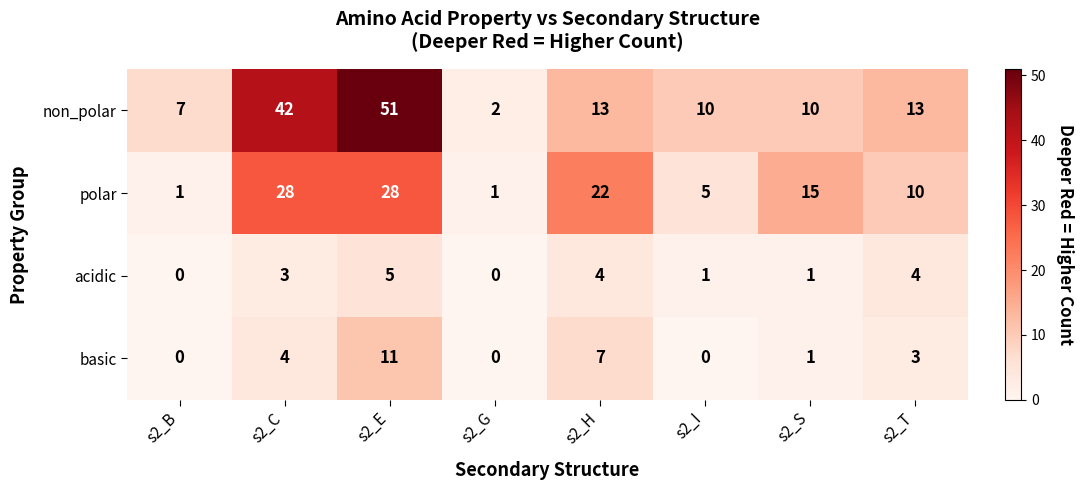

Is the value of acidic at s2_C greater than the value of basic at s2_H?

No